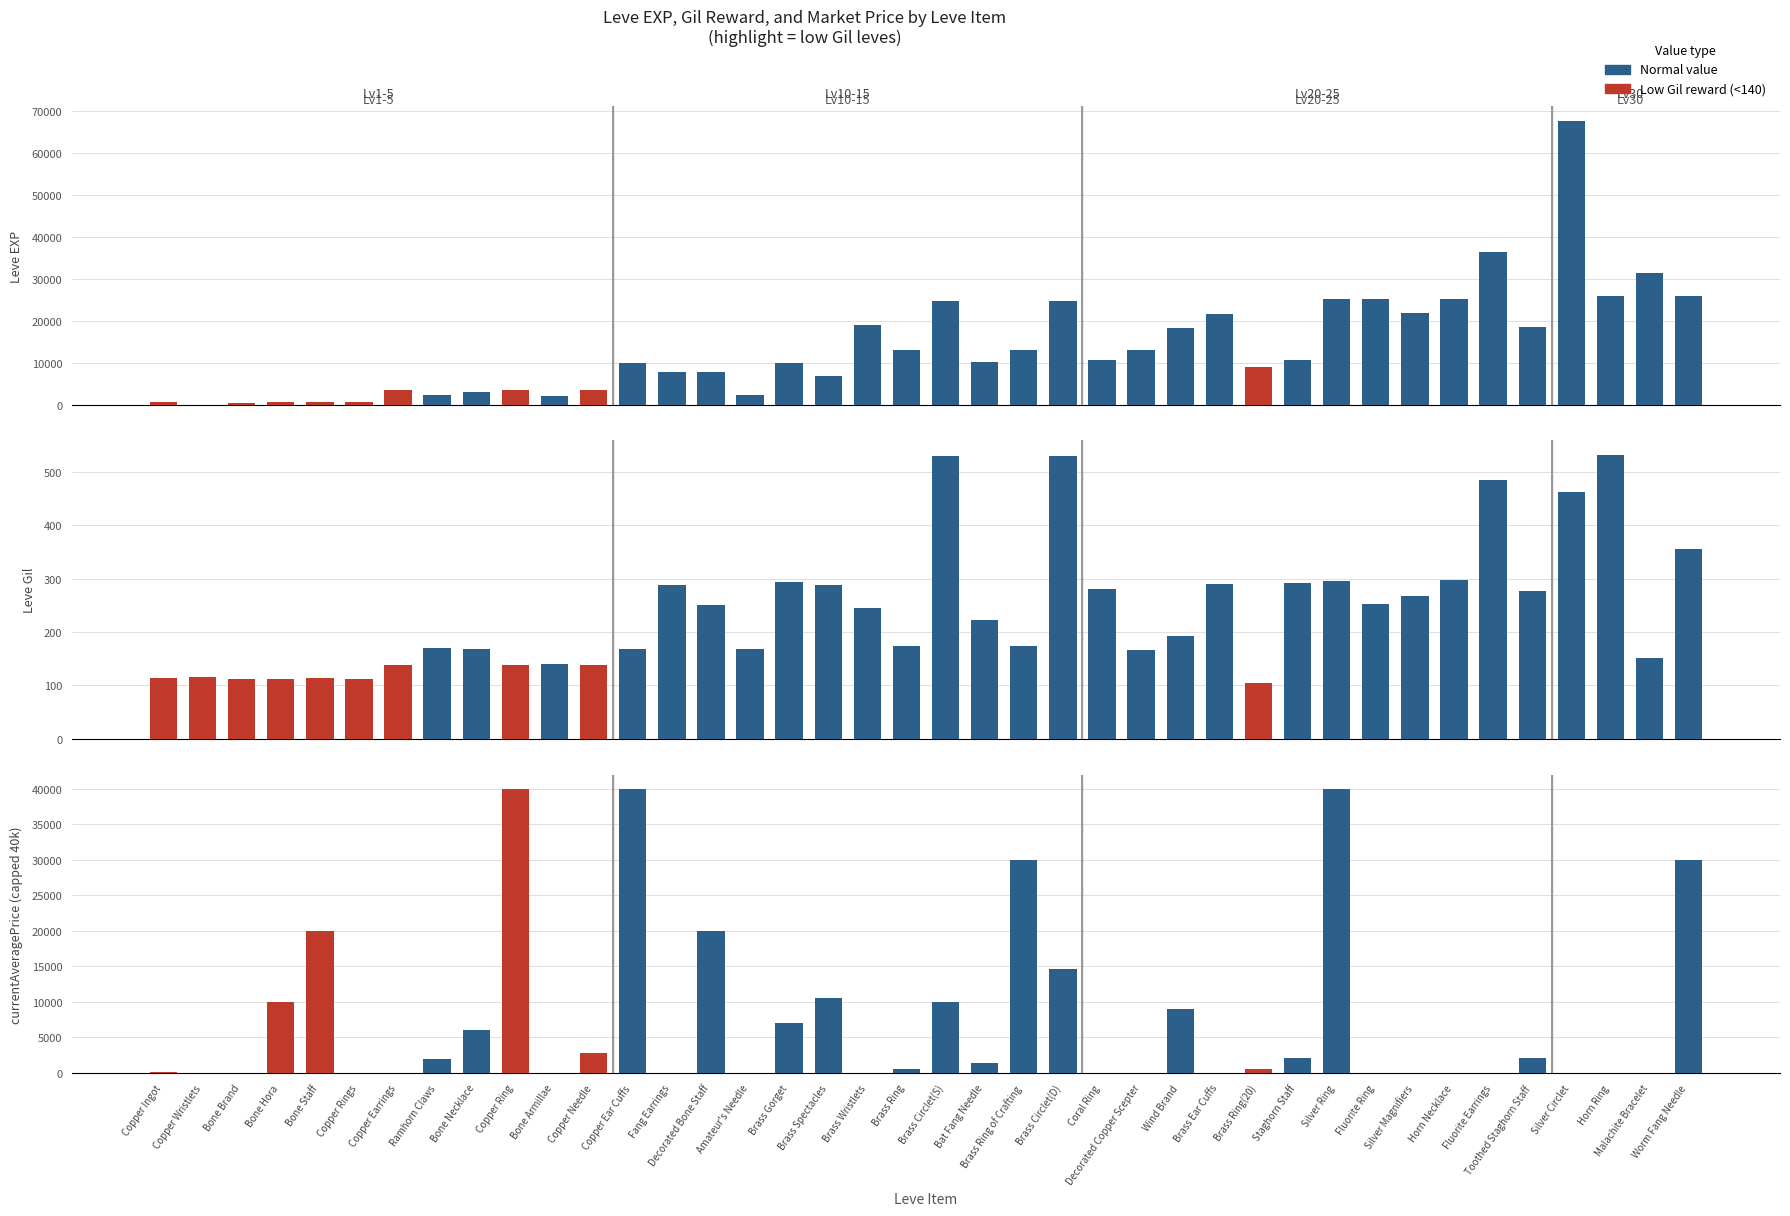

List the labels in order of Leve EXP value, smallest first.

Copper Wristlets, Bone Brand, Copper Ingot, Bone Staff, Copper Rings, Bone Hora, Bone Armillae, Ramhorn Claws, Amateur's Needle, Bone Necklace, Copper Earrings, Copper Ring, Copper Needle, Brass Spectacles, Fang Earrings, Decorated Bone Staff, Brass Ring(20), Copper Ear Cuffs, Brass Gorget, Bat Fang Needle, Coral Ring, Staghorn Staff, Decorated Copper Scepter, Brass Ring, Brass Ring of Crafting, Wind Brand, Toothed Staghorn Staff, Brass Wristlets, Brass Ear Cuffs, Silver Magnifiers, Brass Circlet(S), Brass Circlet(D), Silver Ring, Fluorite Ring, Horn Necklace, Horn Ring, Worm Fang Needle, Malachite Bracelet, Fluorite Earrings, Silver Circlet